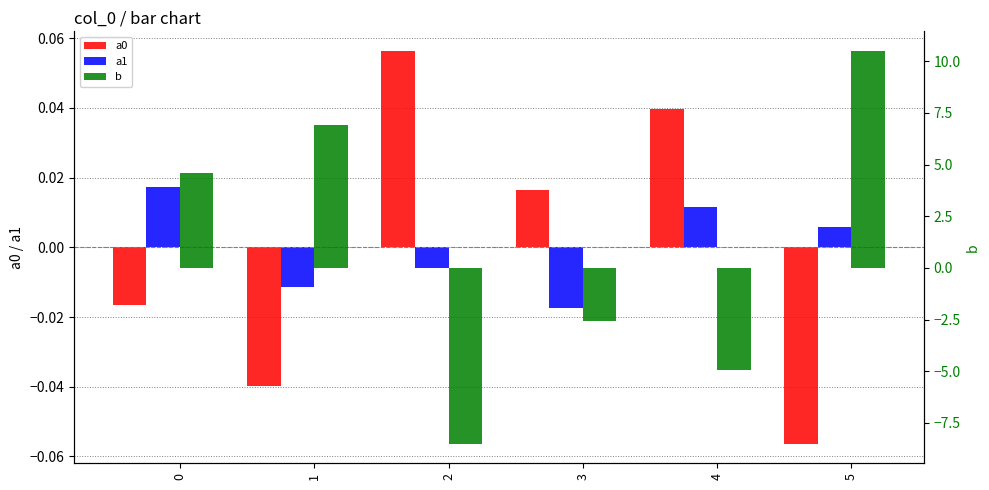

How many categories are shown in the chart?

6